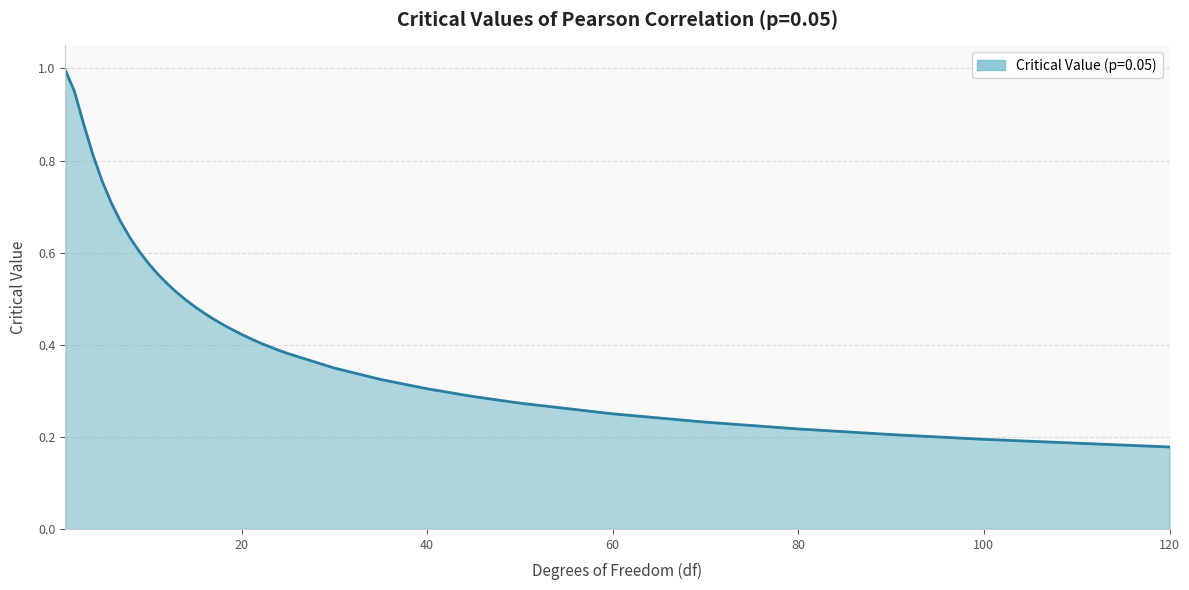

What is the maximum value shown in the chart?

1.0